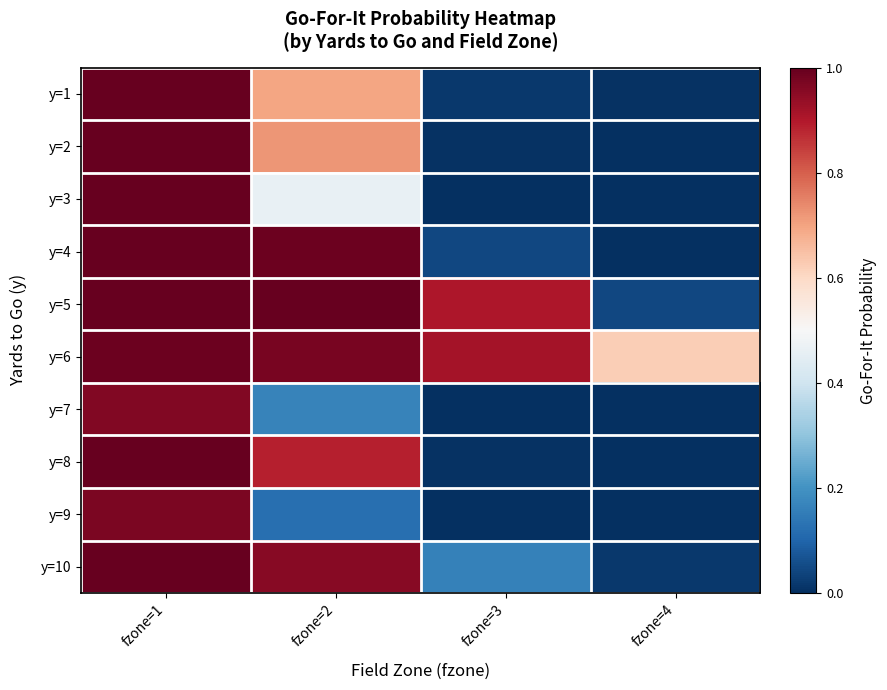

Between fzone=4 and fzone=1, which is larger?

fzone=1